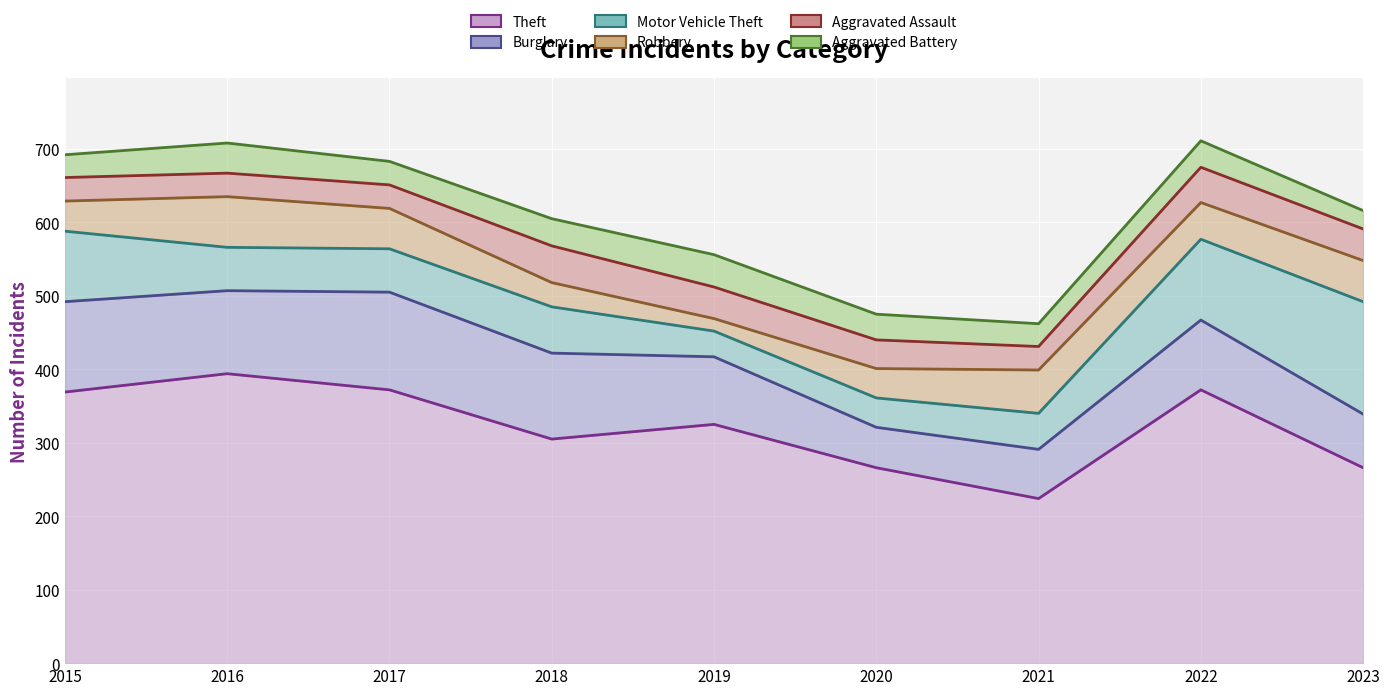

What is the difference between the maximum and minimum values in the Robbery series?

52